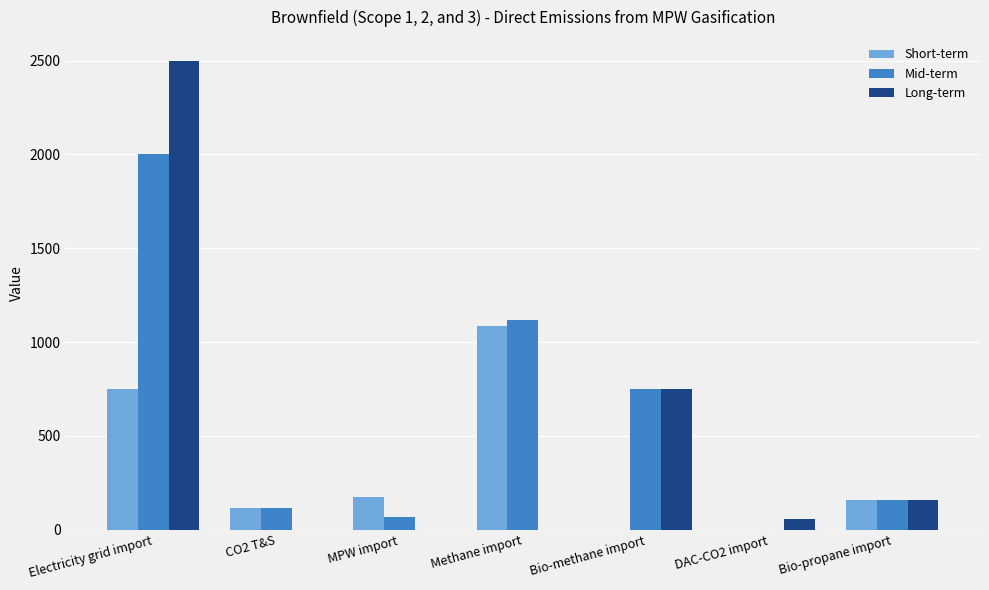

Reading right to left, extract all data points from this chart.

Short-term: 157	0	0	1088	172	114	750
Mid-term: 157	0	751	1118	68	114	2000
Long-term: 157	59	751	0	0	0	2500